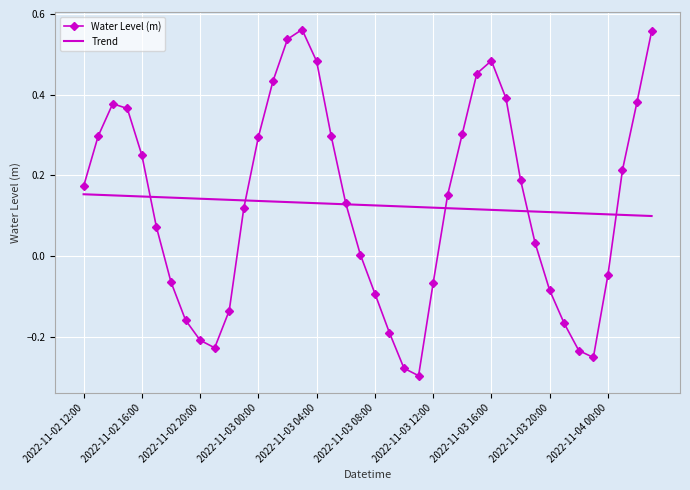

List the series in order of their peak value, highest first.

Water Level (m), Trend